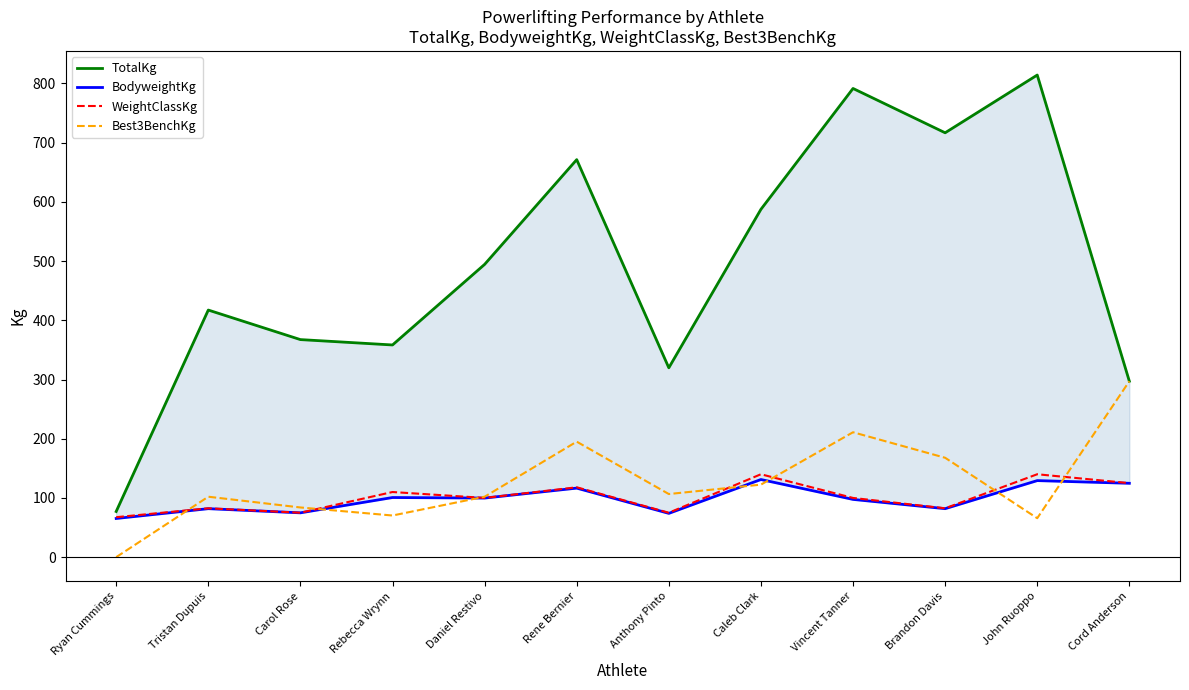

Between Carol Rose and Brandon Davis, which series saw the biggest shift?

TotalKg